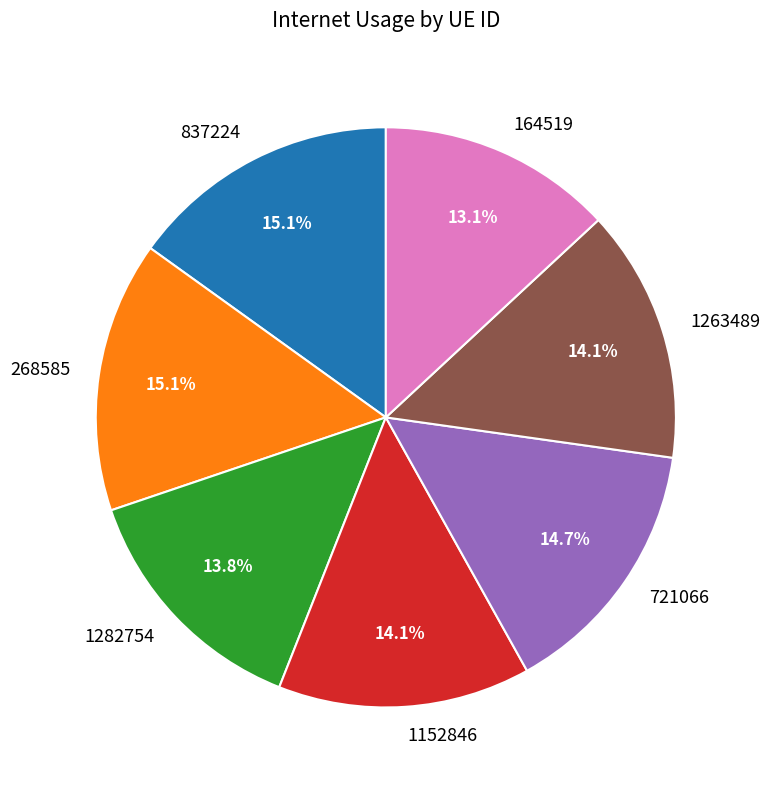

What is the ratio of the value at 837224 to the value at 268585?

1.0